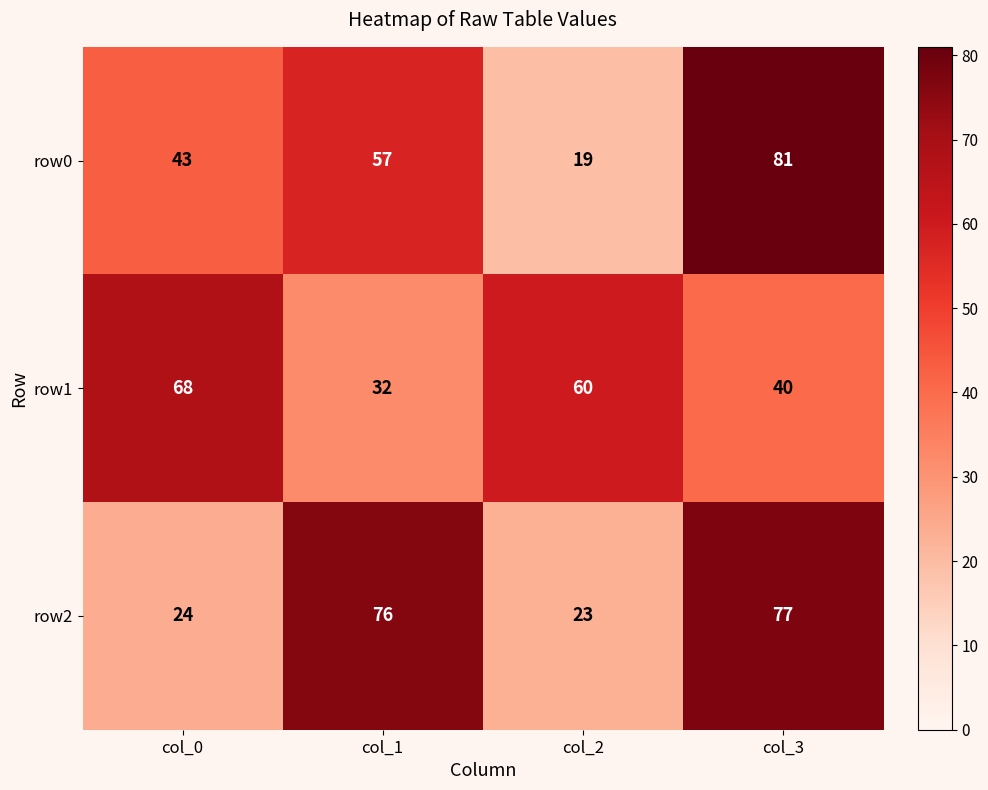

What is the spread (max minus min) of values at col_1?

44